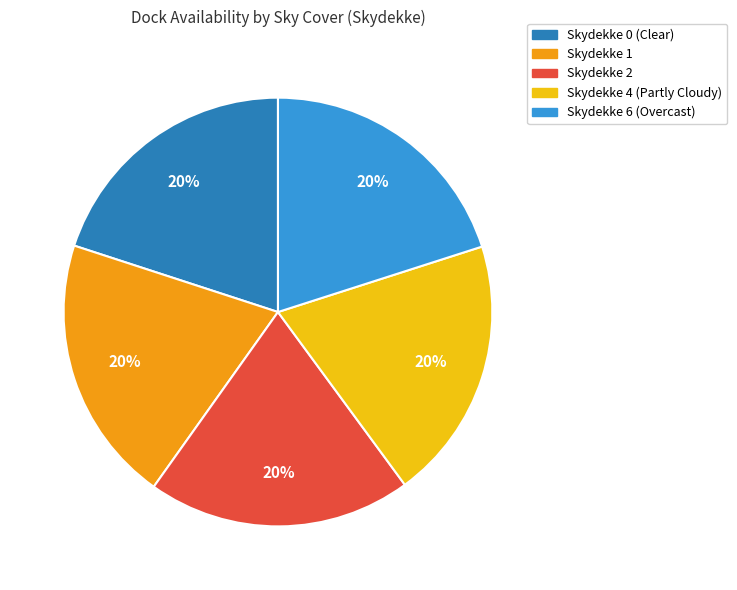

Does any single category account for the majority?

No